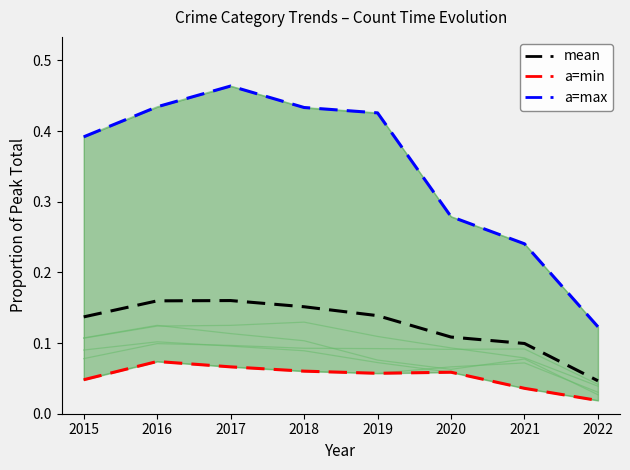

True or false: Robbery and Burglary cross at least once.

False